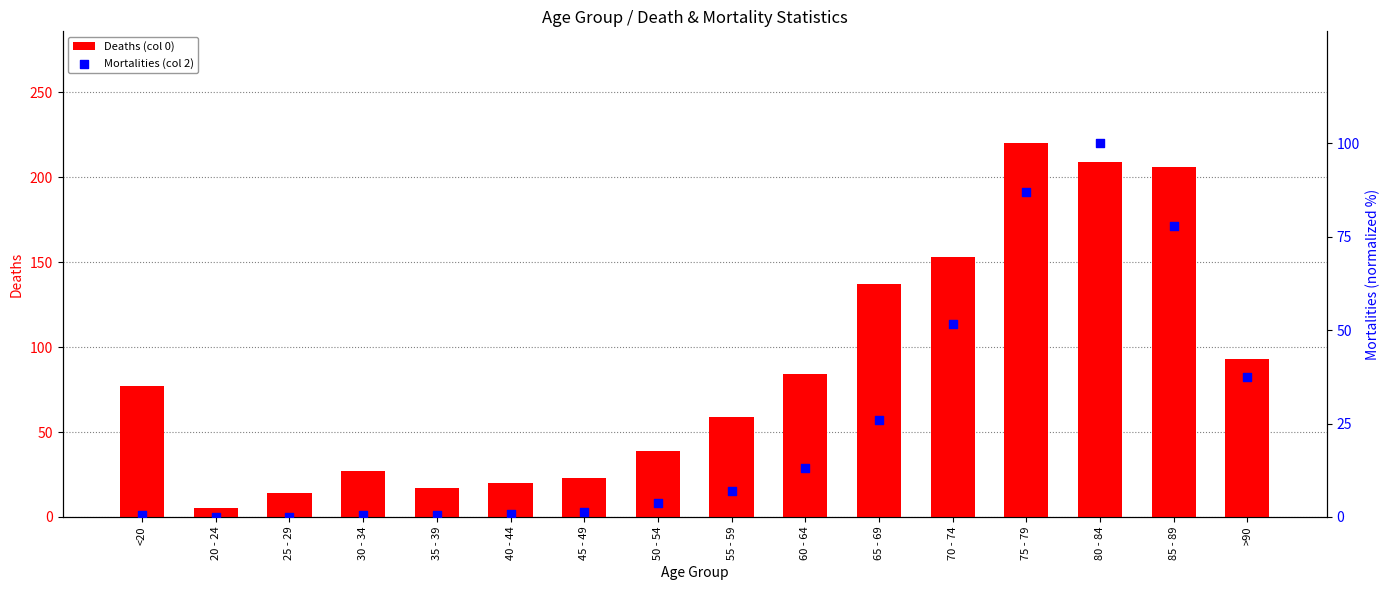

At how many categories does at least one series exceed 11?

15